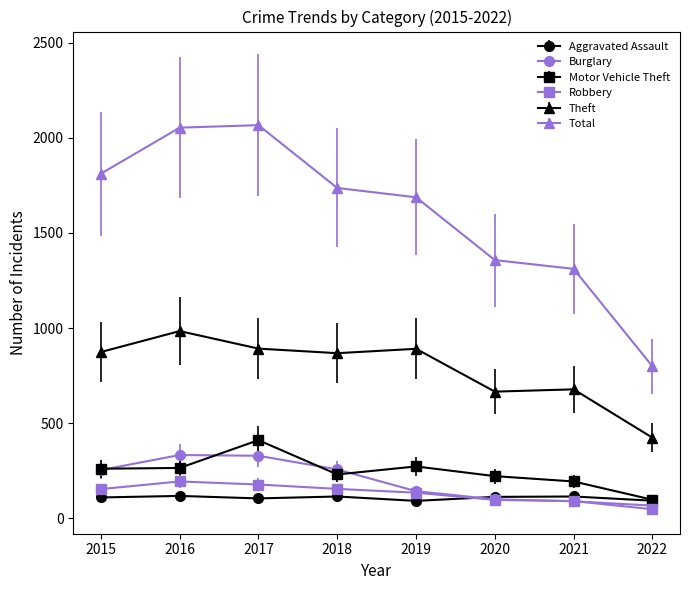

What are all the series names shown in the legend?

Aggravated Assault, Burglary, Motor Vehicle Theft, Robbery, Theft, Total